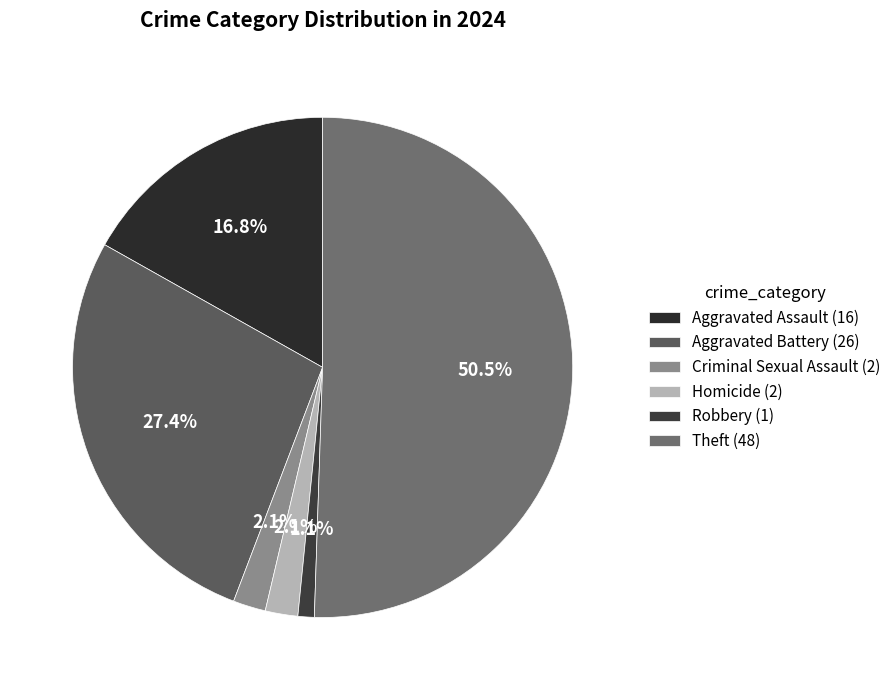

How many segments does this pie chart have?

6